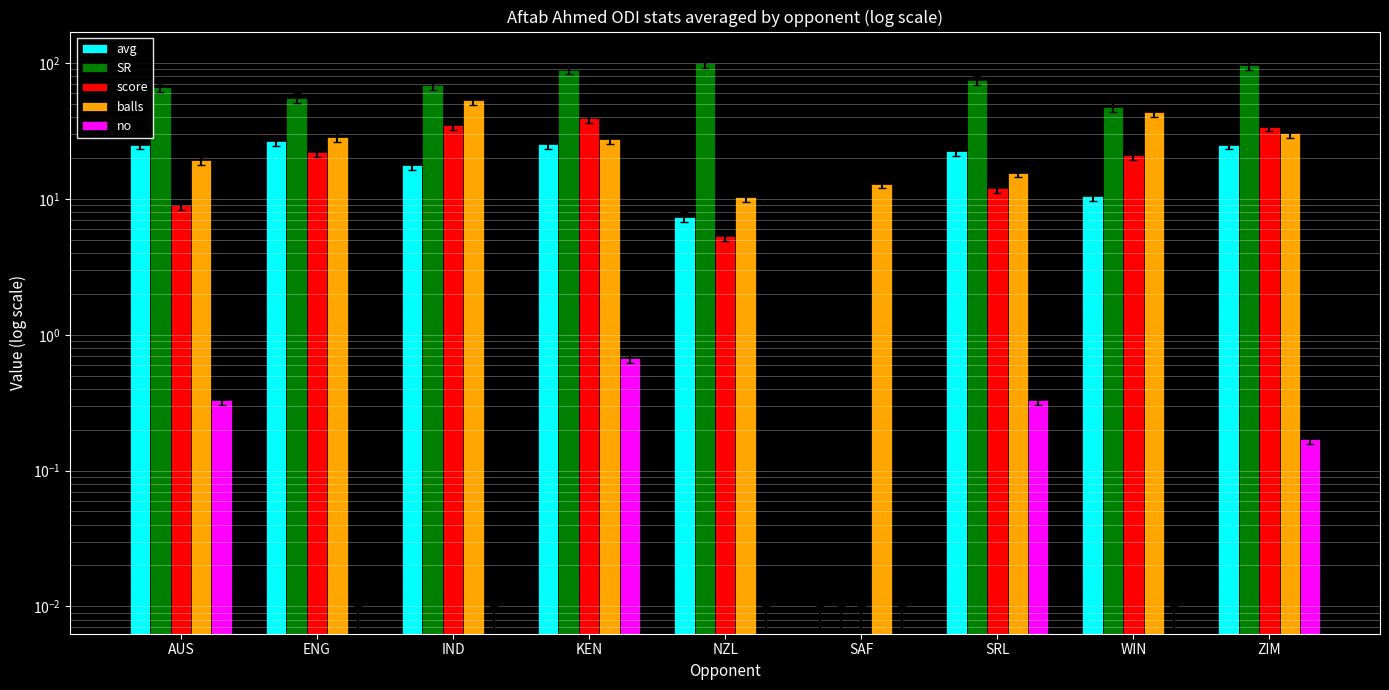

List the series in order of their peak value, highest first.

SR, balls, score, avg, no